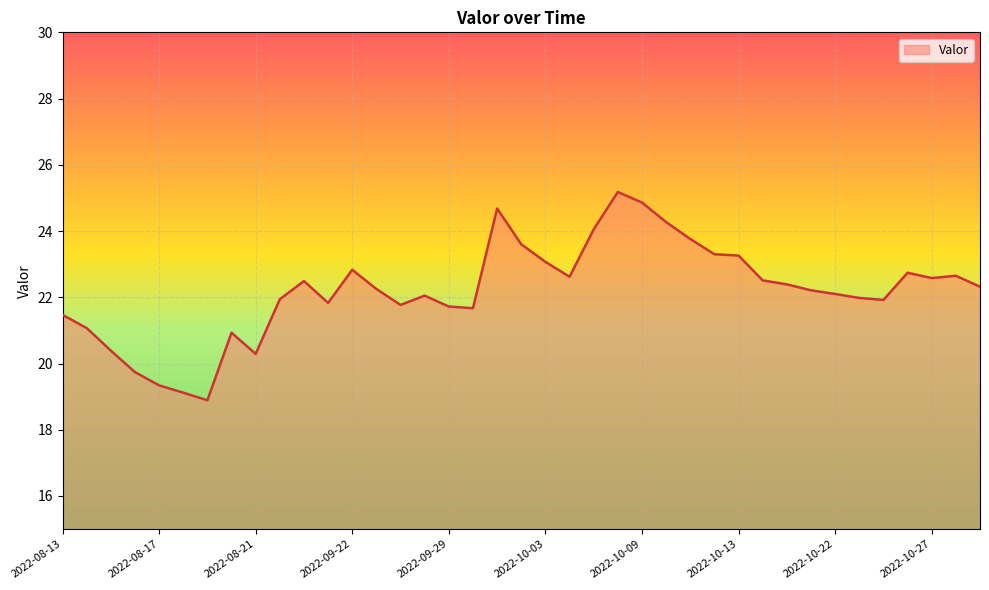

What is the greatest value displayed?

25.2